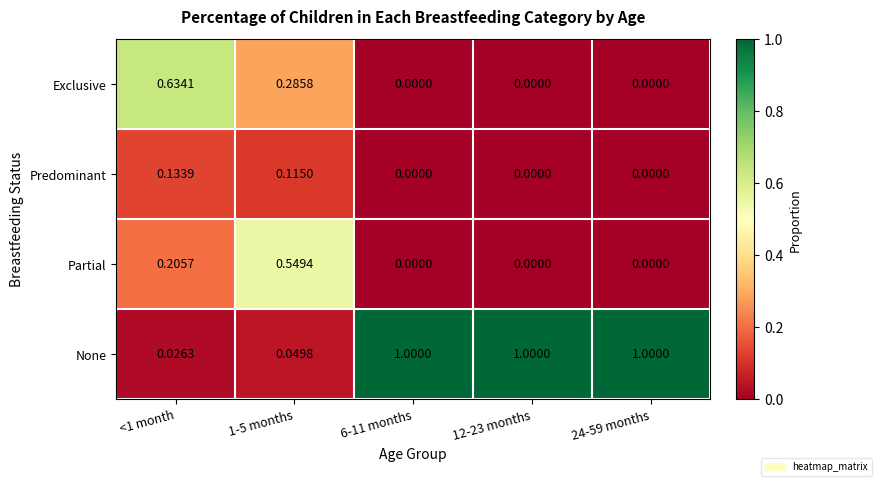

Between <1 month and 1-5 months, which series saw the biggest shift?

Exclusive